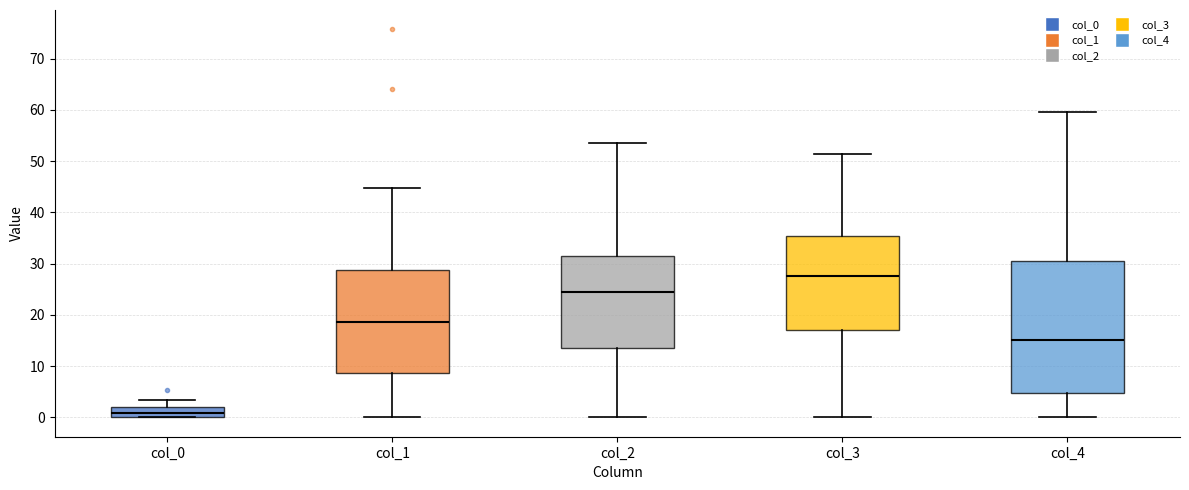

Reading left to right, read every box against the y-axis: the position of its median line, the range the box covers, and the ends of its whiskers. The values are not printed on the chart, so give them approximately, as read against the axis.

col_0: median 1, box 0 to 2, whiskers 0 to 3
col_1: median 19, box 9 to 29, whiskers 0 to 45
col_2: median 24, box 13 to 31, whiskers 0 to 54
col_3: median 28, box 17 to 35, whiskers 0 to 51
col_4: median 15, box 5 to 31, whiskers 0 to 60